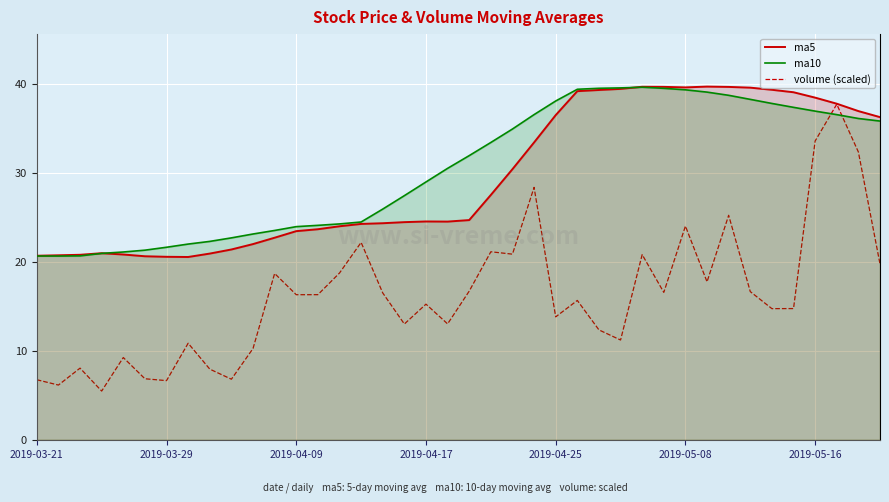

True or false: ma10 has a value of 39.6 at 27.

True